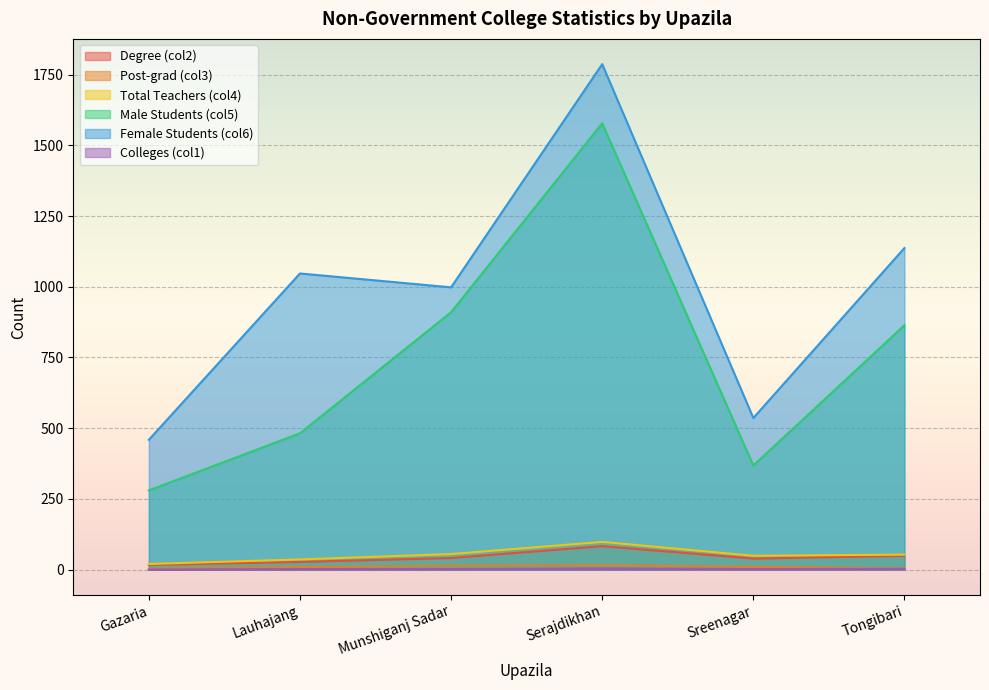

True or false: Post-grad (col3) and Total Teachers (col4) intersect in this chart.

False